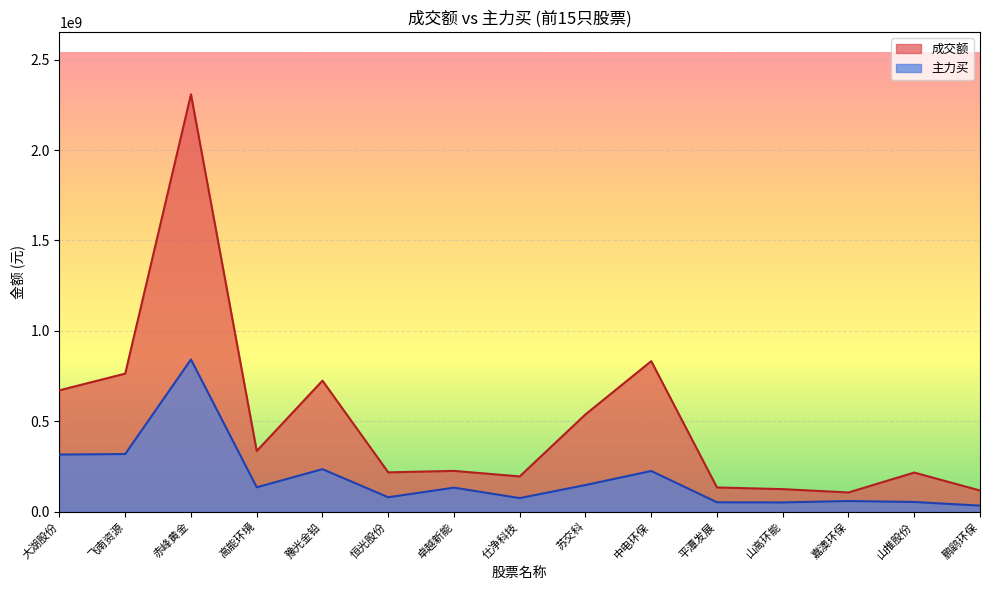

How many lines are shown in the chart?

2